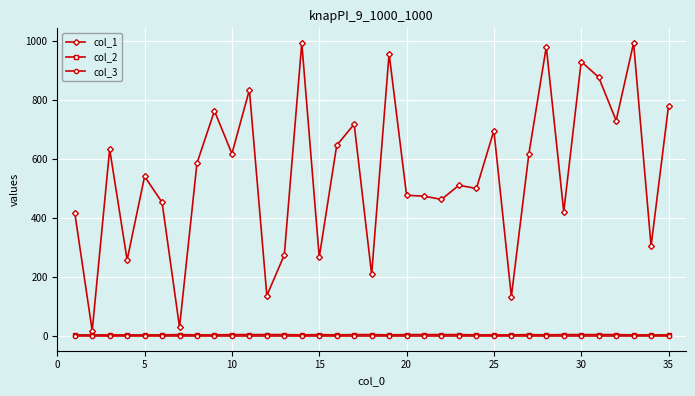

Which series has the largest total across all categories?

col_1